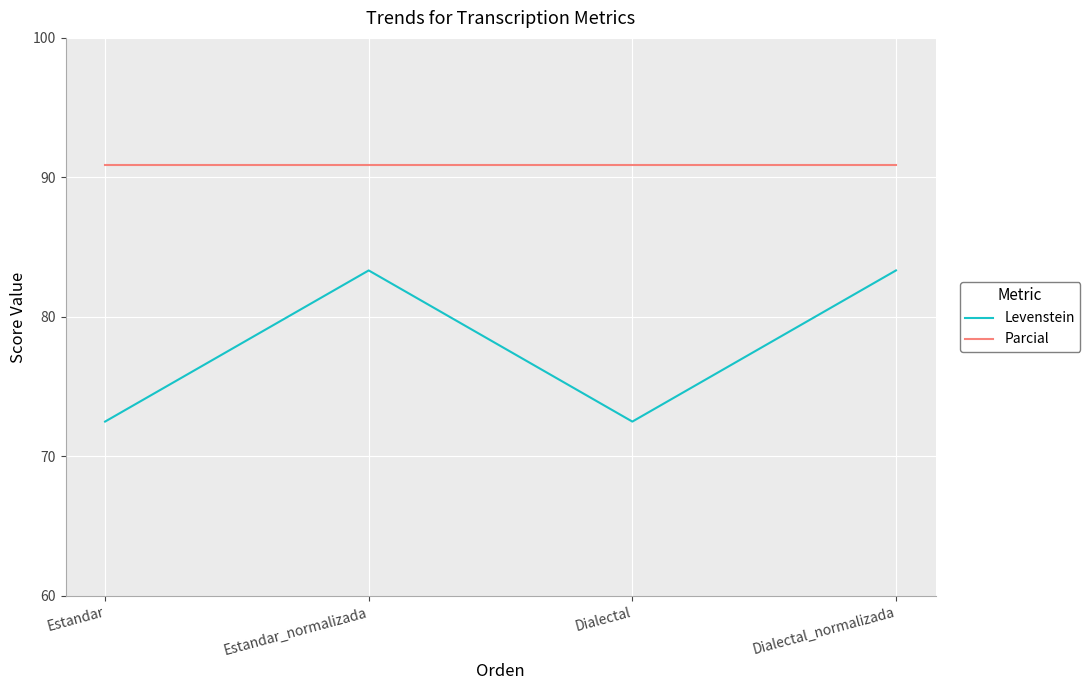

Rank the series by their average value, from highest to lowest.

Parcial, Levenstein